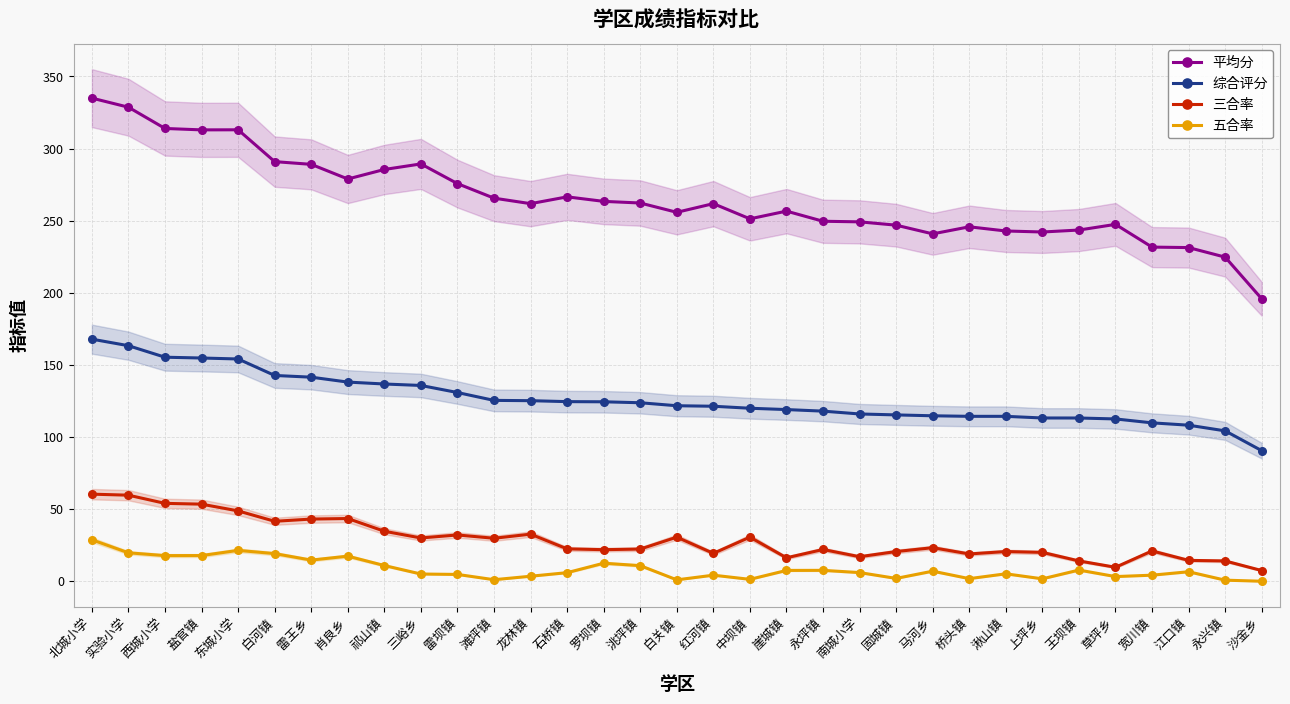

True or false: 五合率 has more than 2 interior local peaks.

True